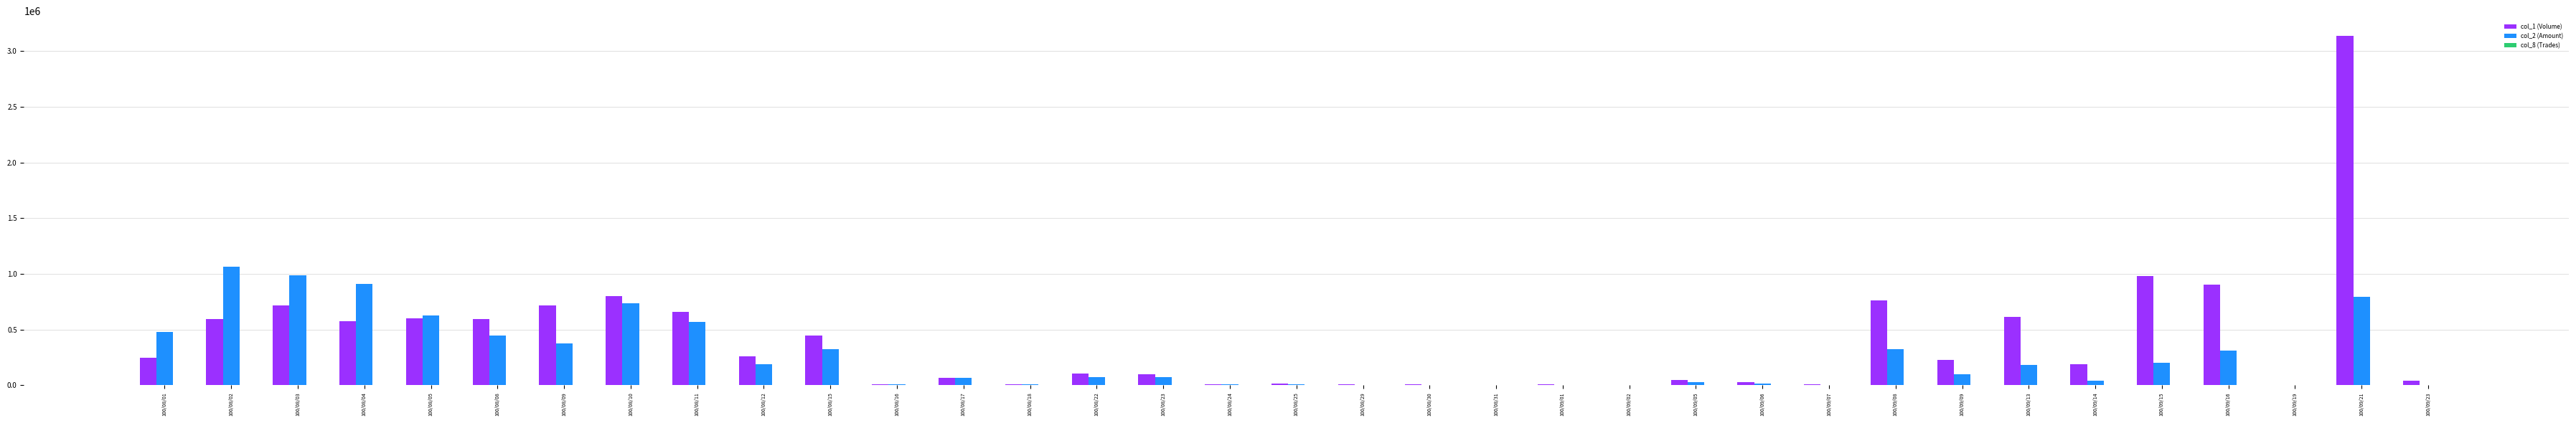

At which label does col_2 (Amount) reach its peak?

100/08/02